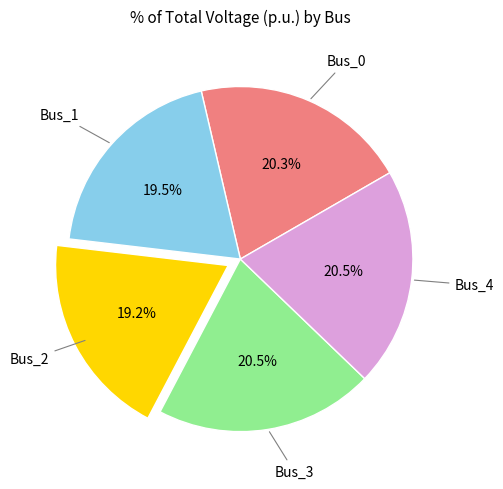

Is there any slice that represents more than half of the pie?

No